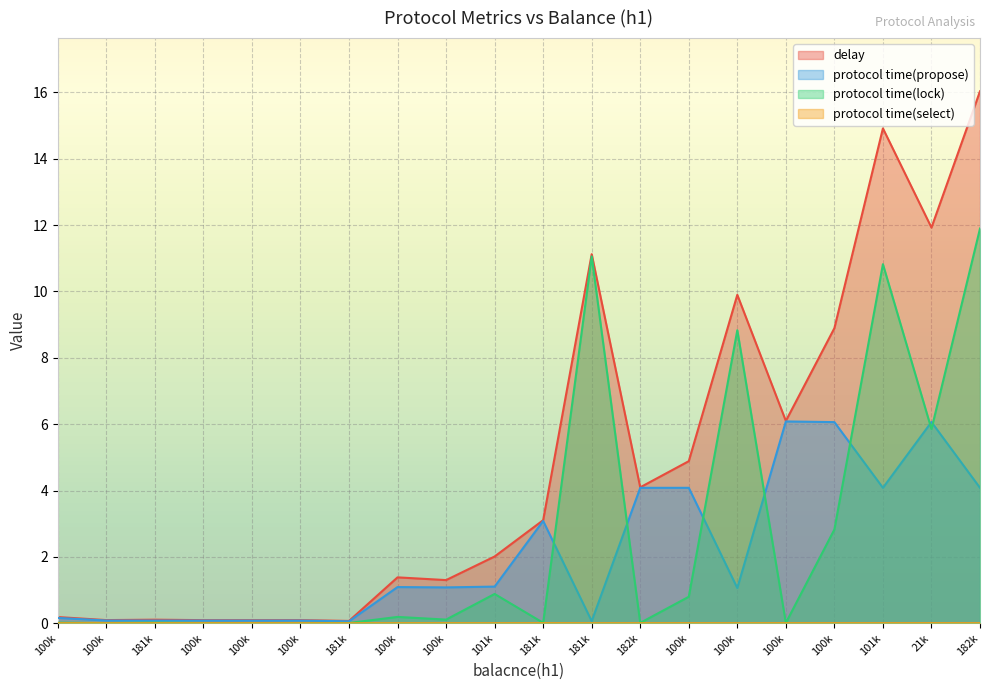

What are all the series names shown in the legend?

delay, protocol time(propose), protocol time(lock), protocol time(select)